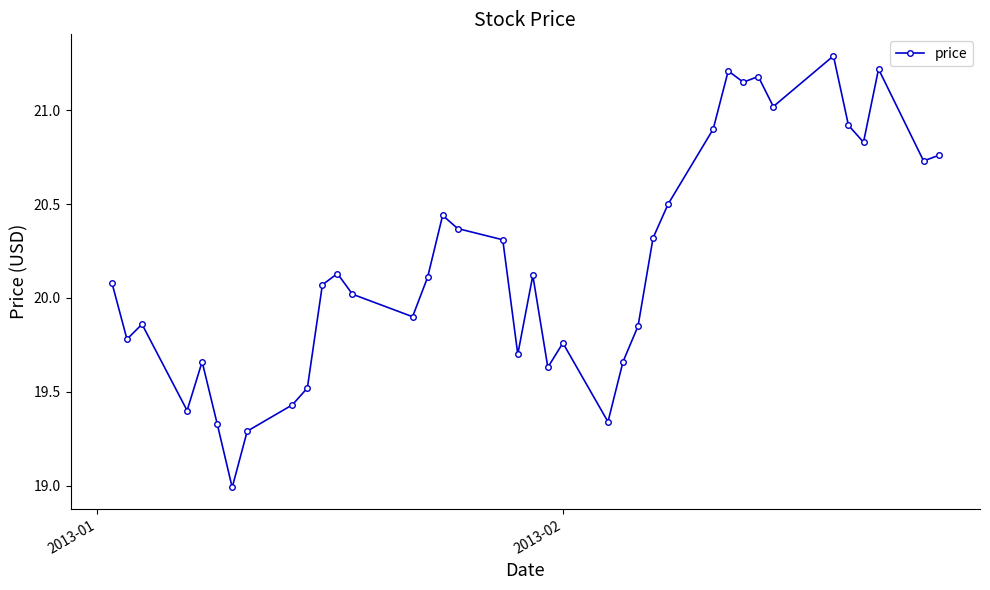

True or false: there are more than 1 points higher than both neighbors.

True